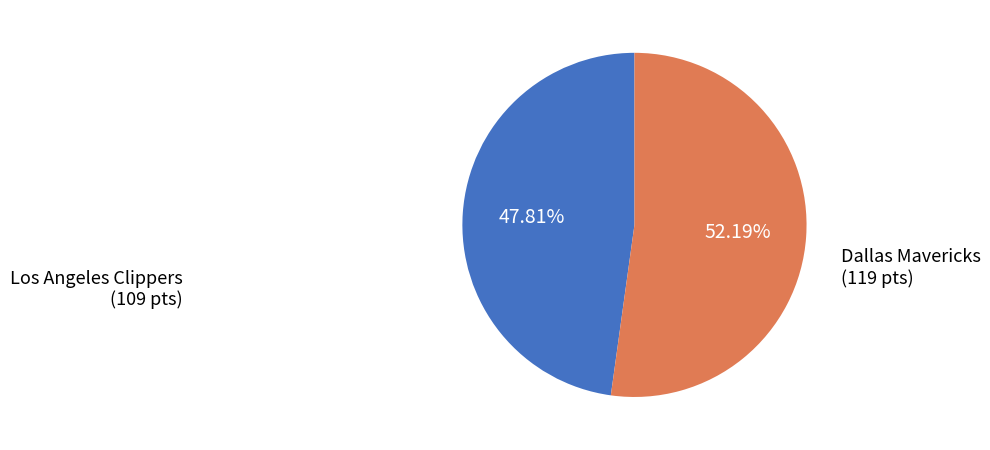

Does any single category account for the majority?

Yes